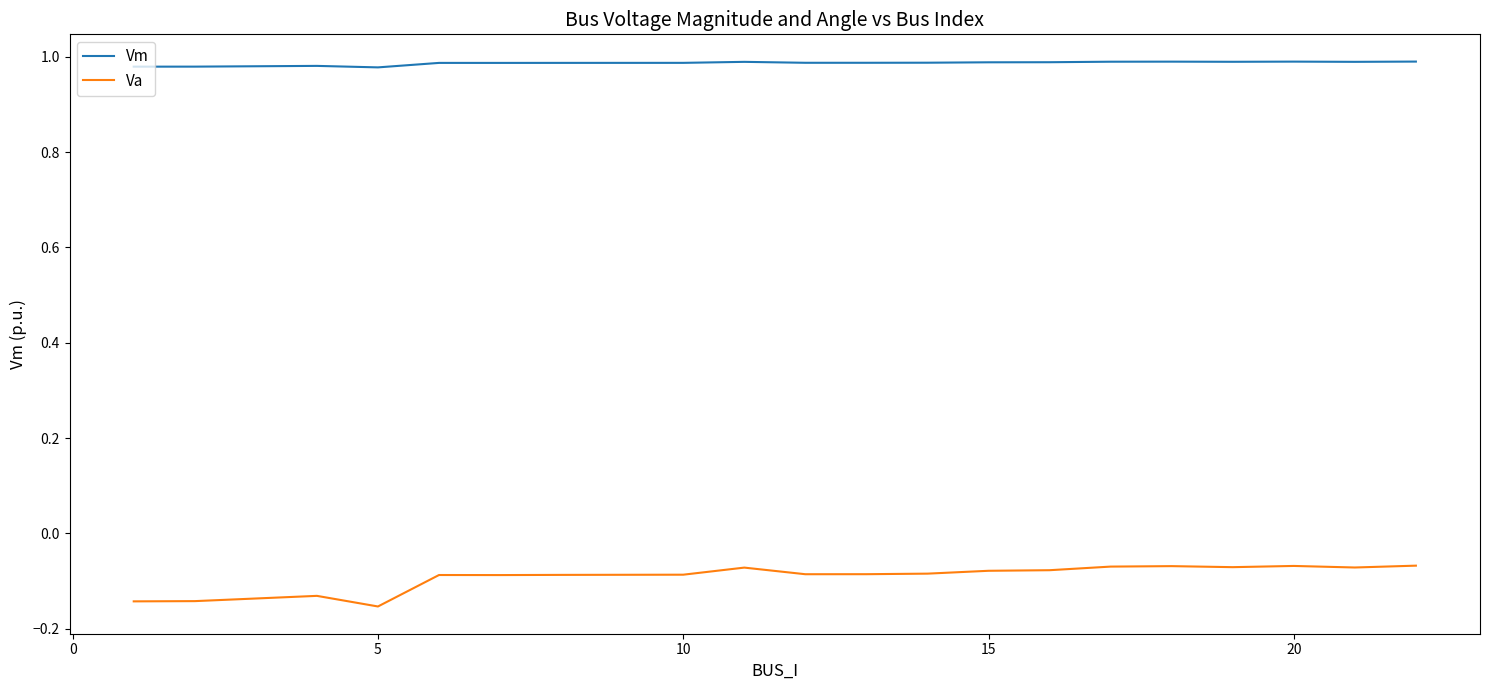

What are all the series names shown in the legend?

Vm, Va